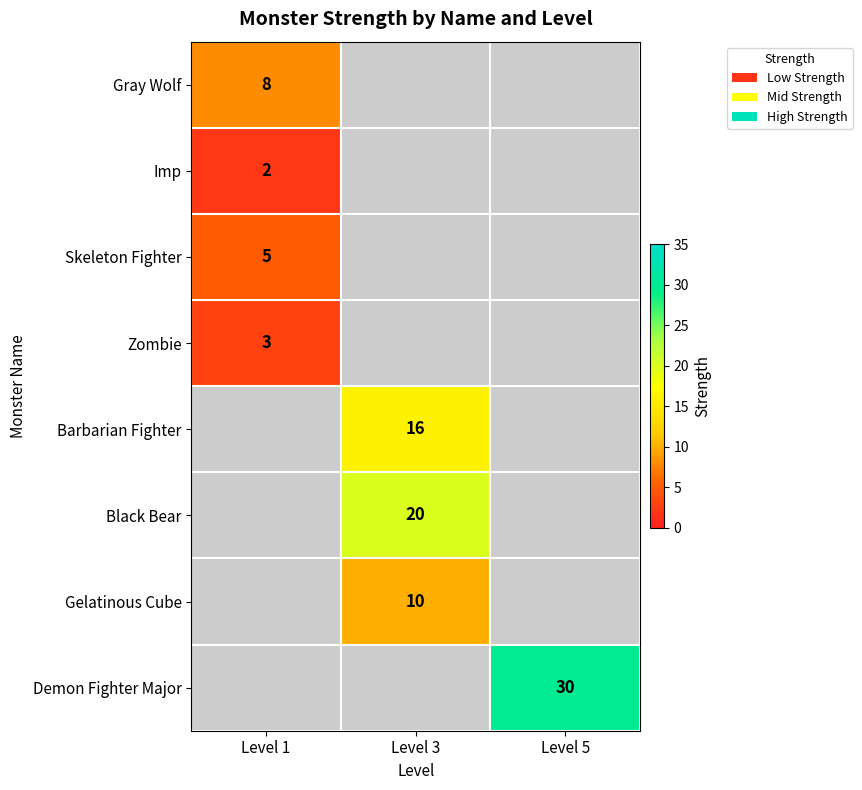

What is the smallest value displayed?

2.0